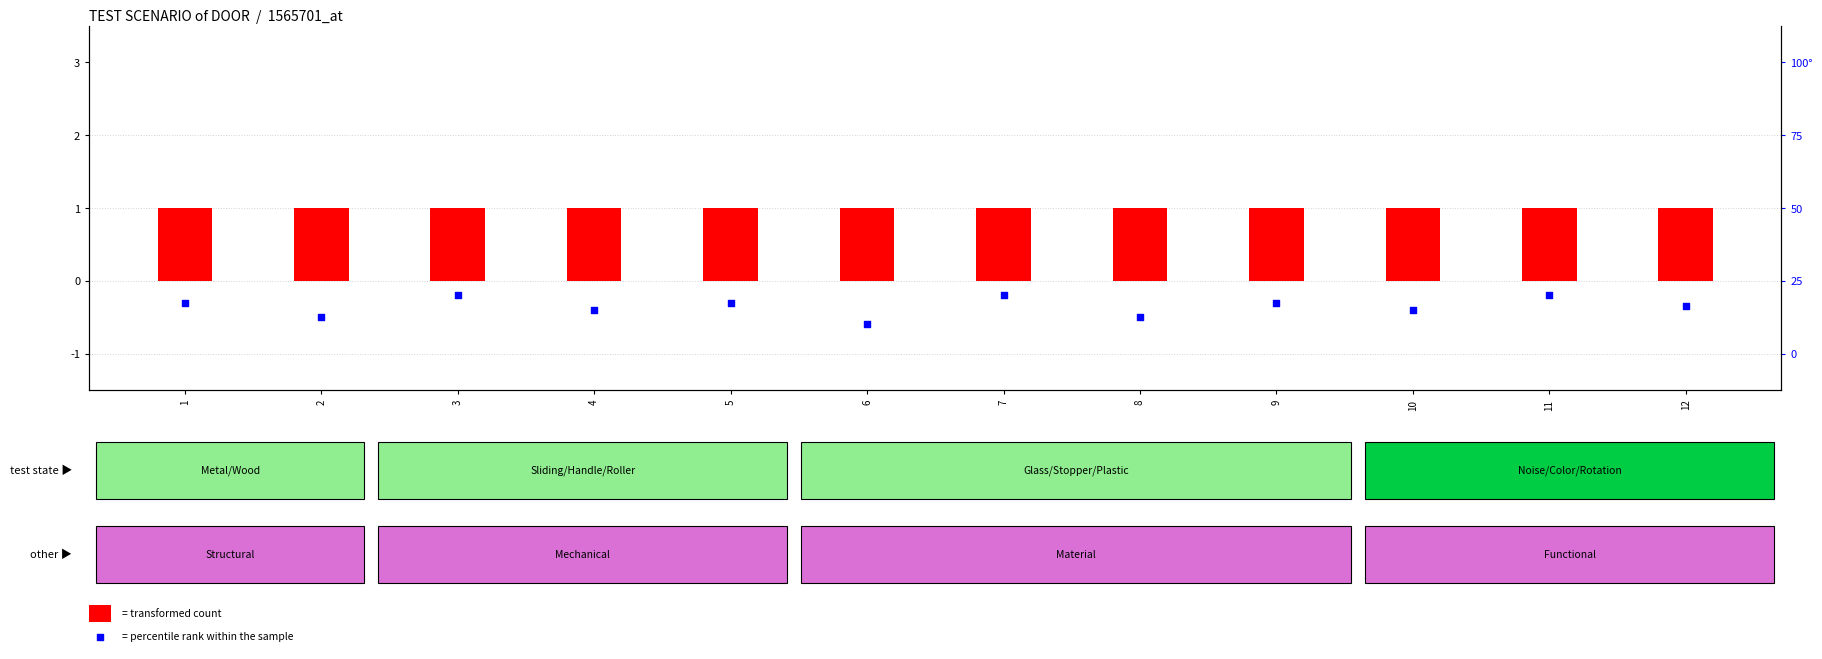

At how many categories does at least one series exceed 0?

12